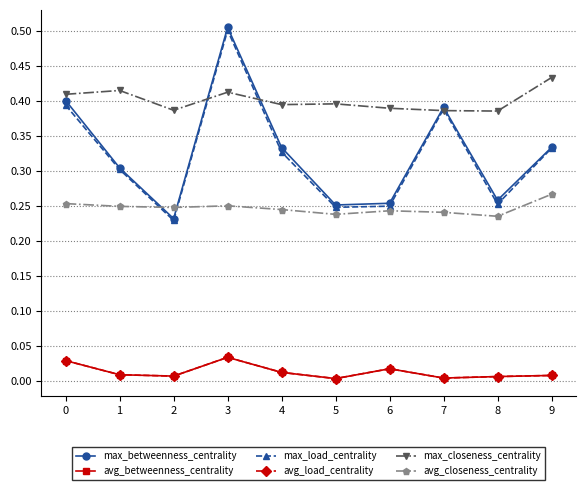

Does the chart have visible grid lines?

Yes